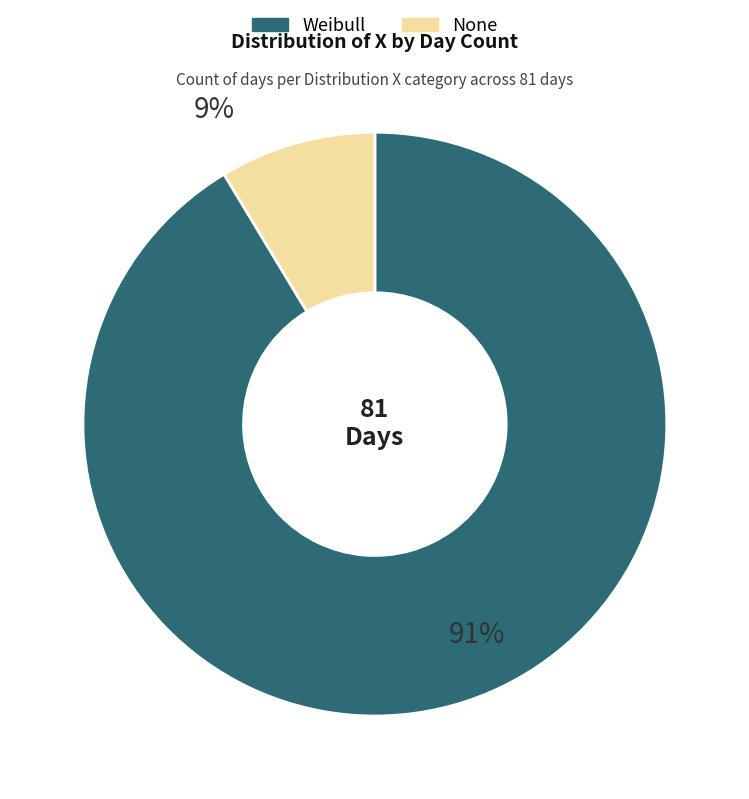

To the nearest percent, what is the average slice percentage?

50%